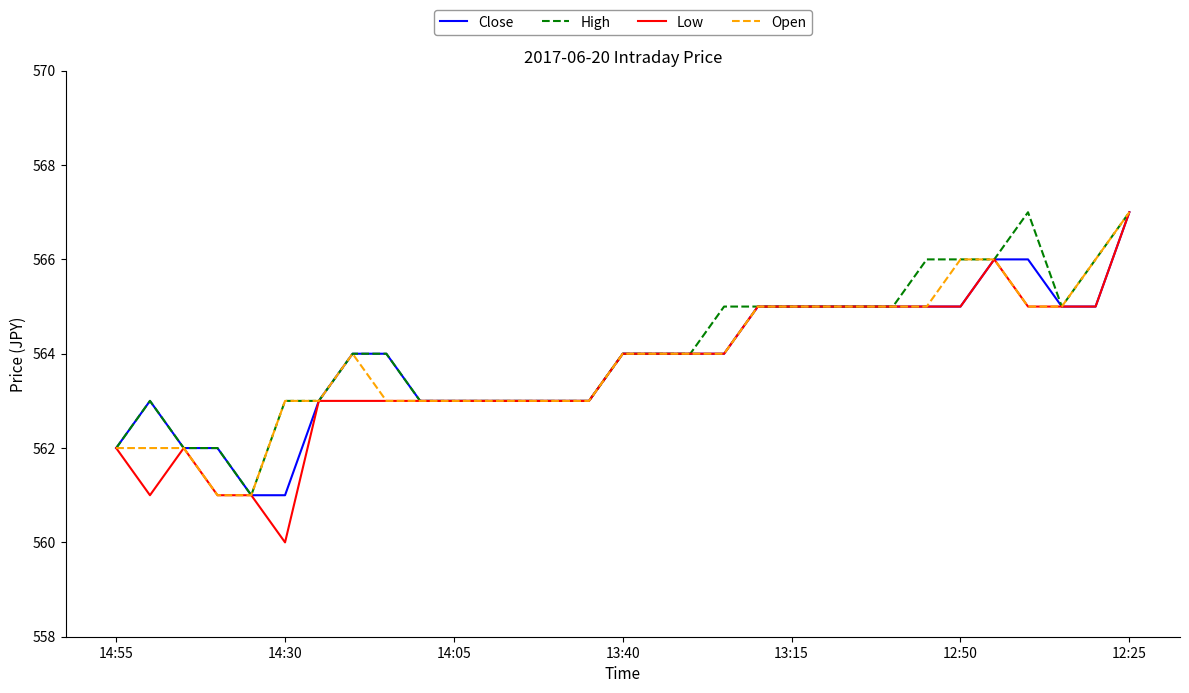

What is the lowest value of the Close series?

561